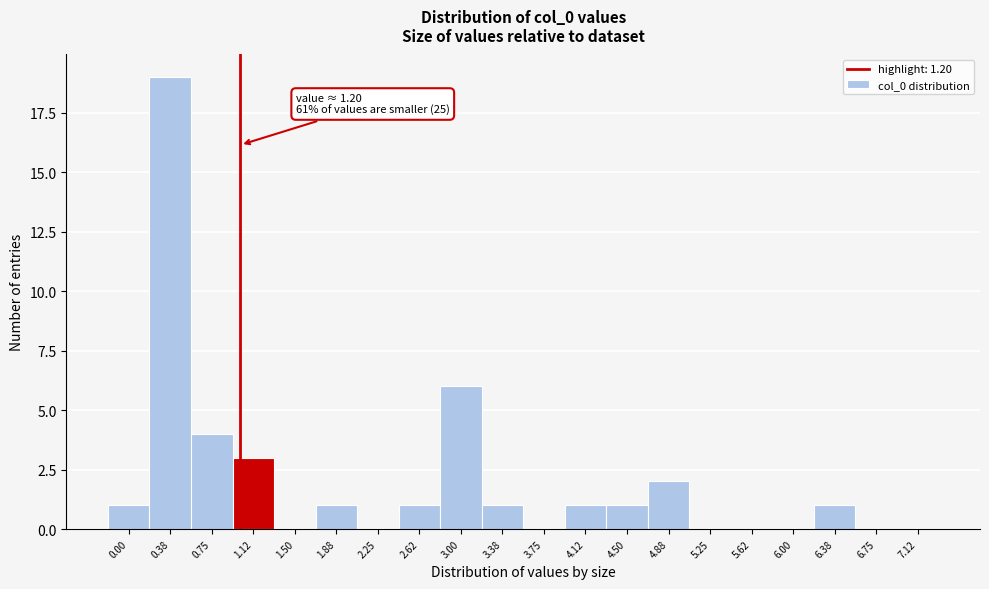

Reading left to right, transcribe all the data shown in this chart.

0.00=1	0.38=19	0.75=4	1.12=3	1.50=0	1.88=1	2.25=0	2.62=1	3.00=6	3.38=1	3.75=0	4.12=1	4.50=1	4.88=2	5.25=0	5.62=0	6.00=0	6.38=1	6.75=0	7.12=0